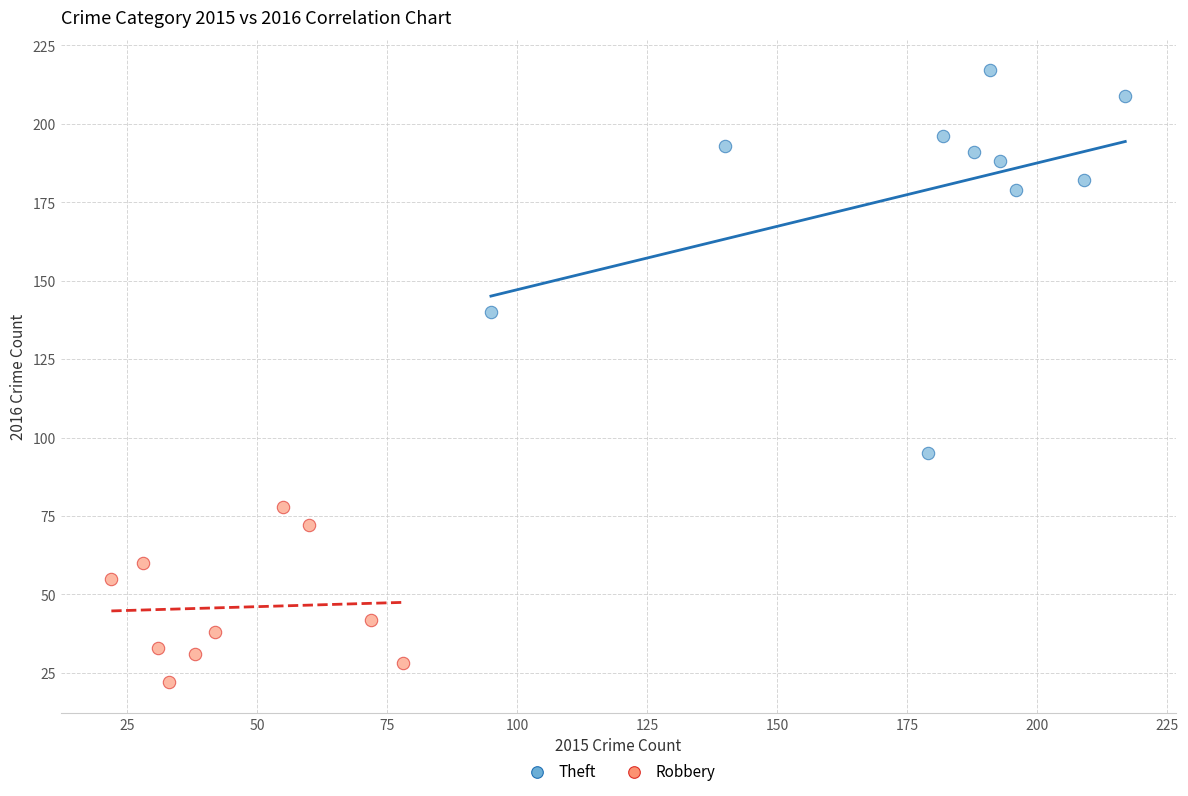

Which series contains the lowest Y value?

Robbery